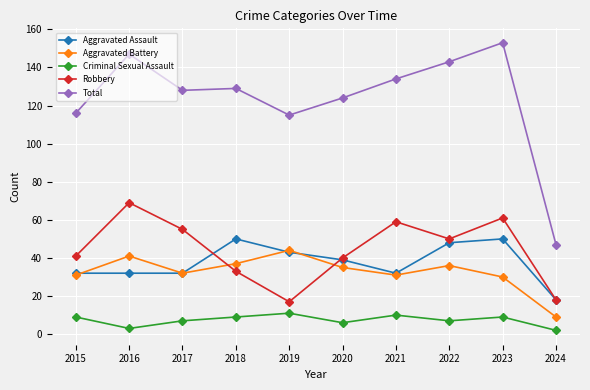

True or false: Criminal Sexual Assault has more than 0 interior local peaks.

True